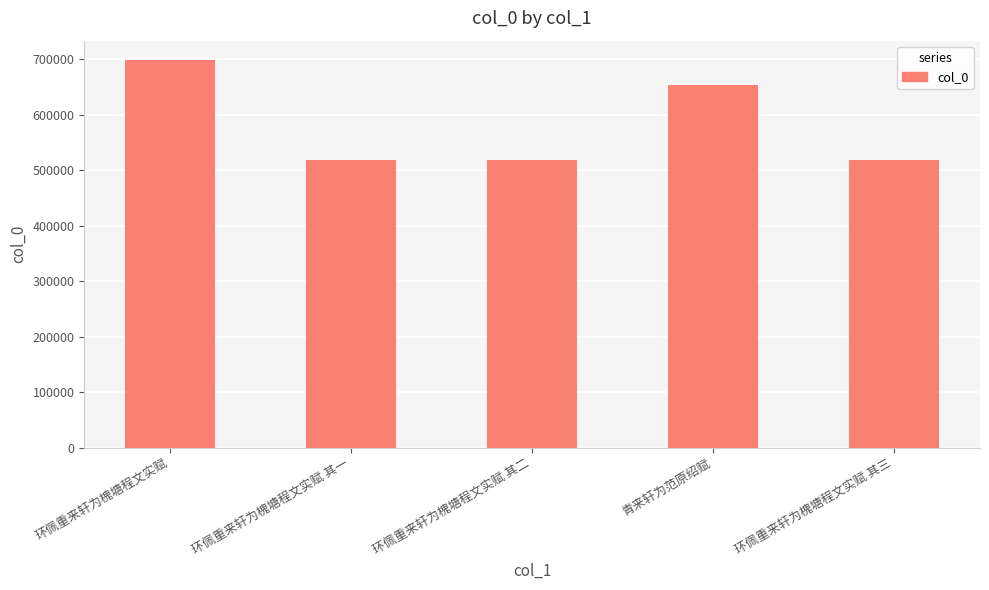

What is the sum of the values at 环佩重来轩为槐塘程文实赋 and 青来轩为范原绍赋?

1351485